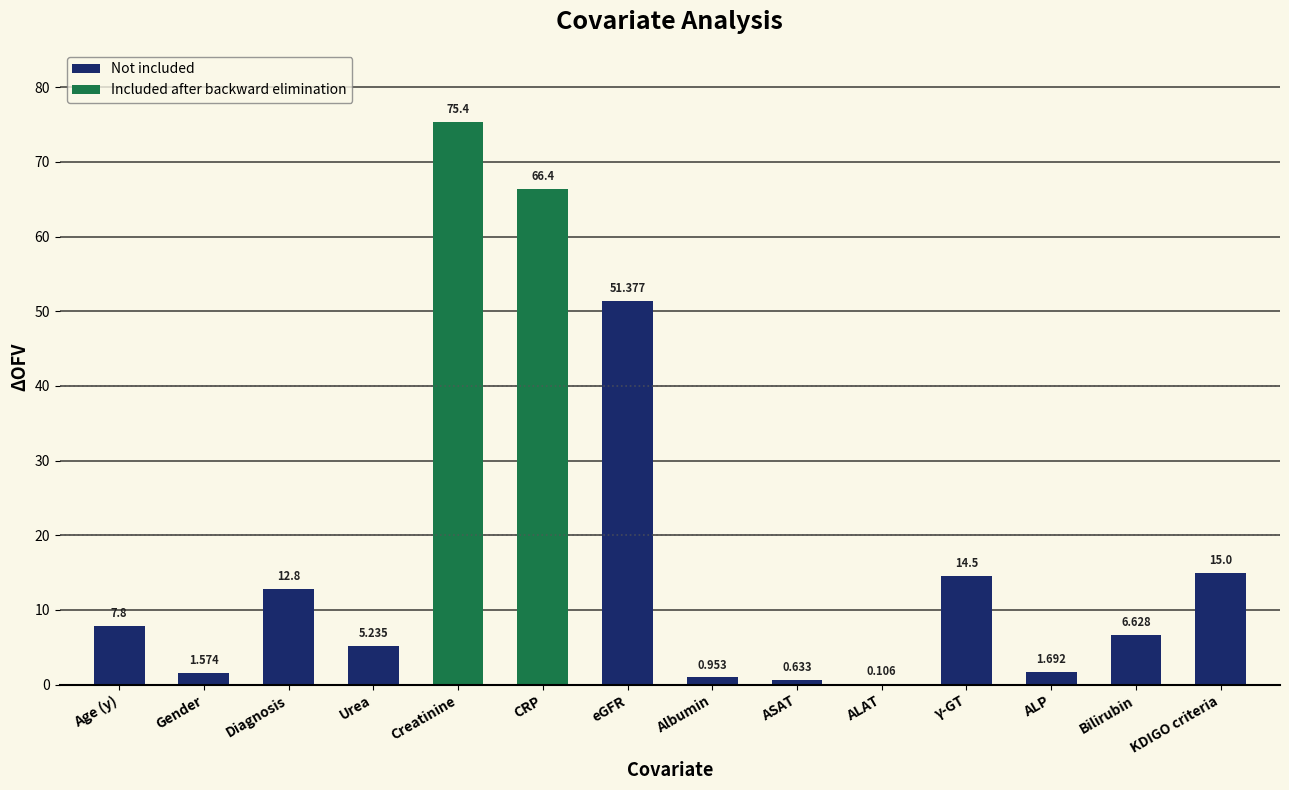

What is the label of the 5th bar from the right?

ALAT